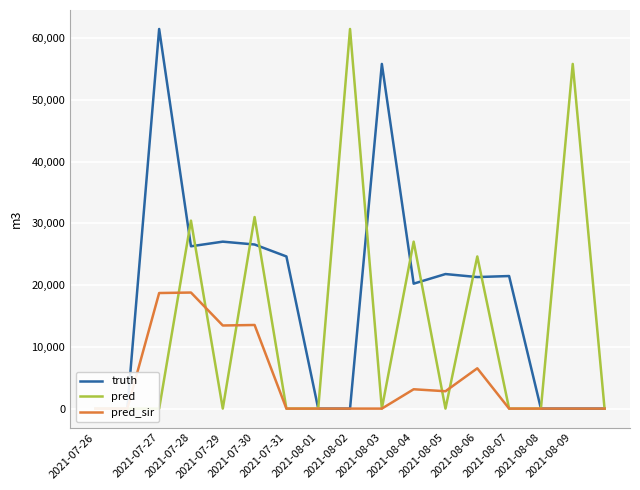

What are all the series names shown in the legend?

truth, pred, pred_sir